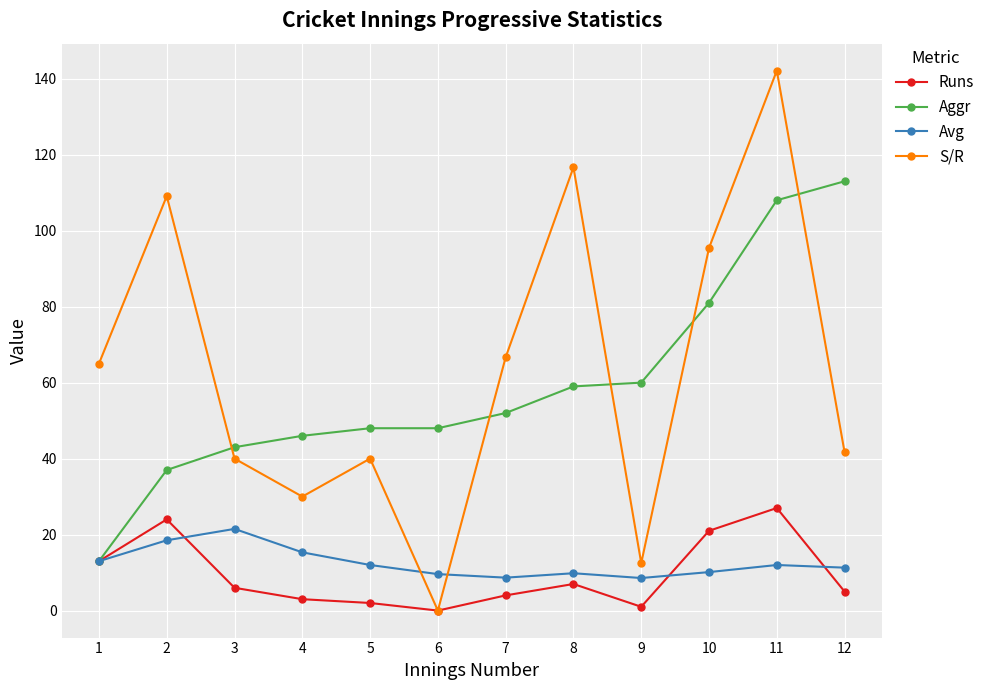

Count the number of data series in this chart.

4